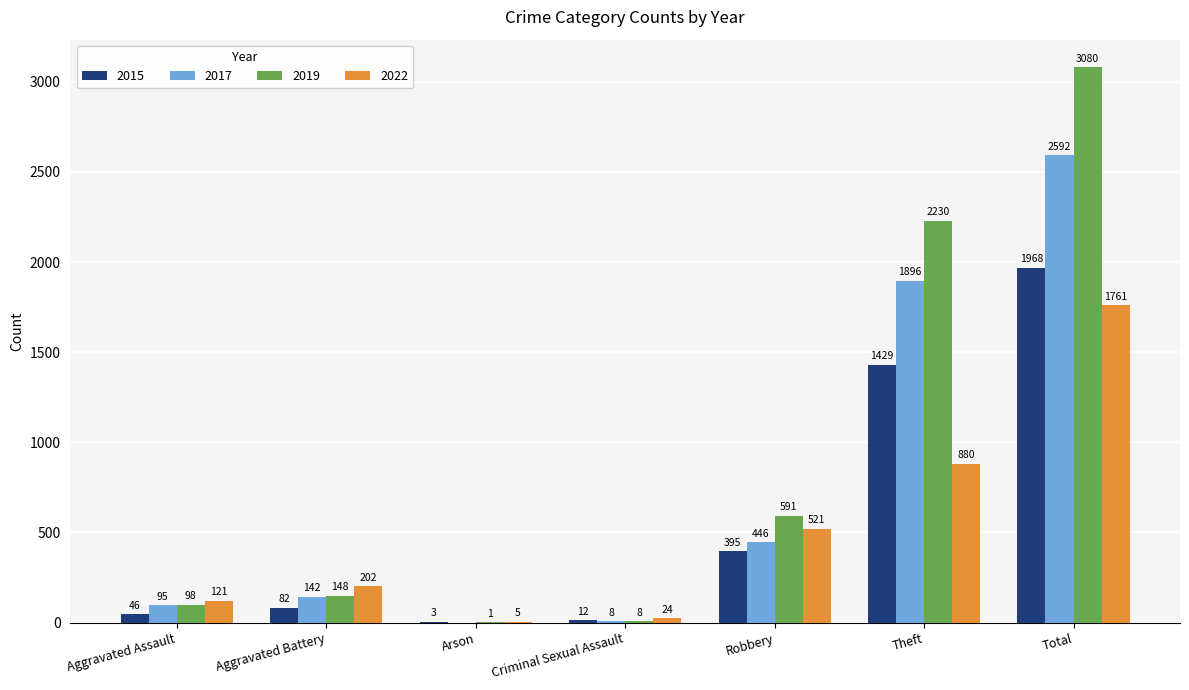

Is it true that 2015 equals 46 at Aggravated Assault?

True